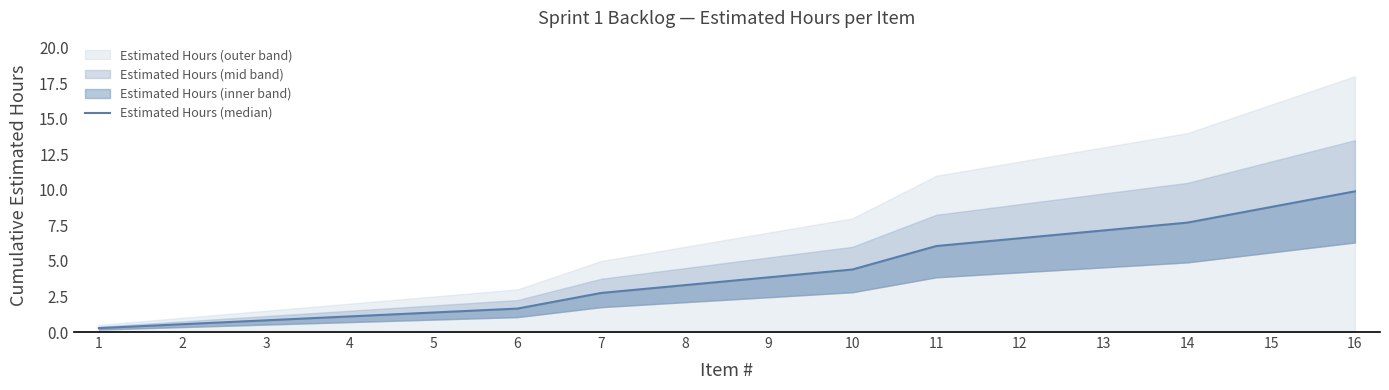

True or false: there are more than 1 points higher than both neighbors.

False